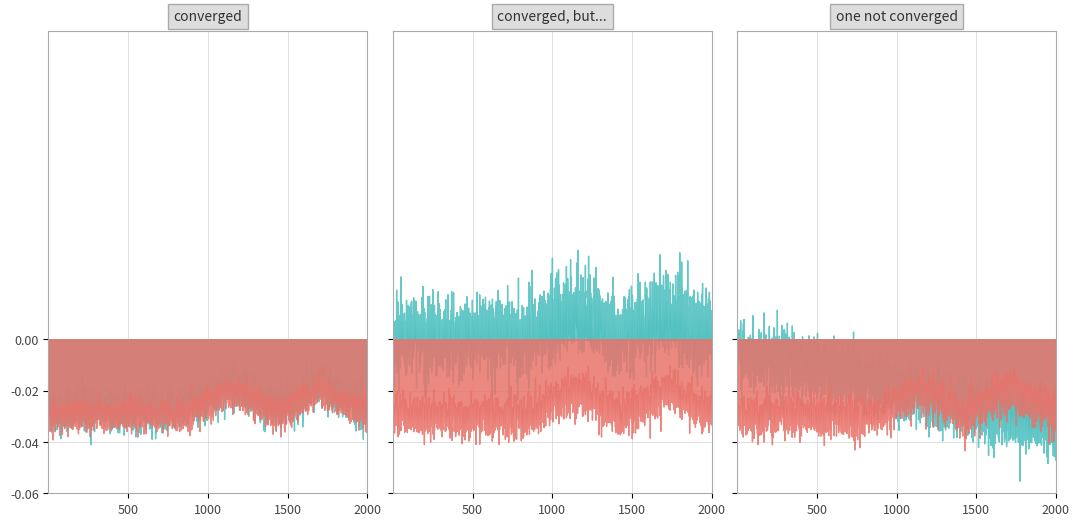

True or false: the data has more than 1 interior local peaks.

True